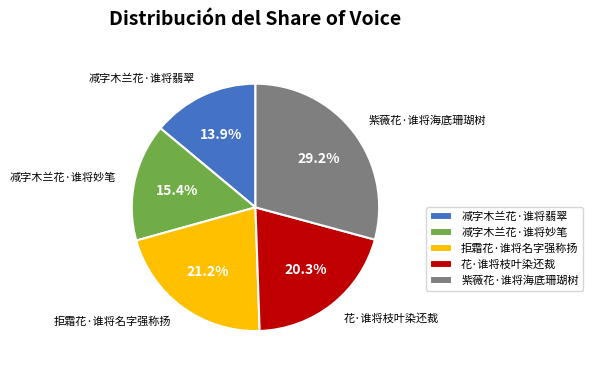

Between 拒霜花·谁将名字强称扬 and 减字木兰花·谁将翡翠, which is larger?

拒霜花·谁将名字强称扬